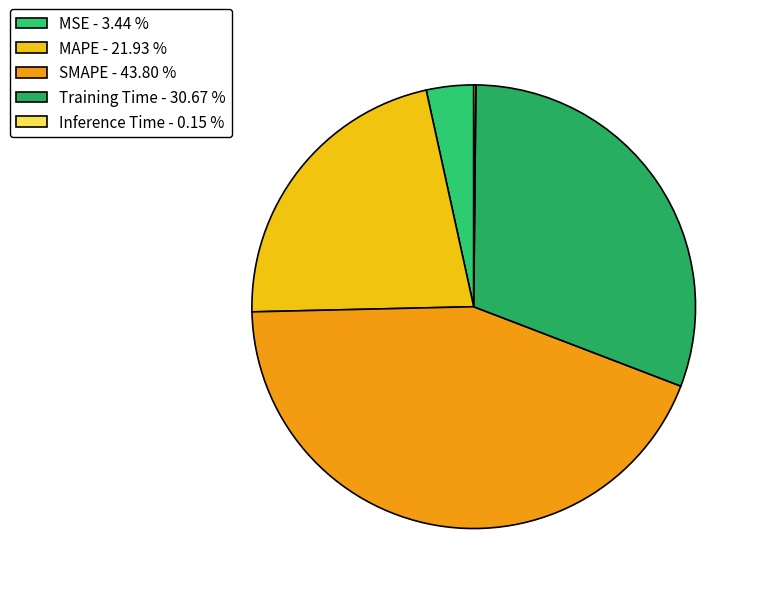

To the nearest percent, what is the difference between the SMAPE and MAPE slice percentages?

22%